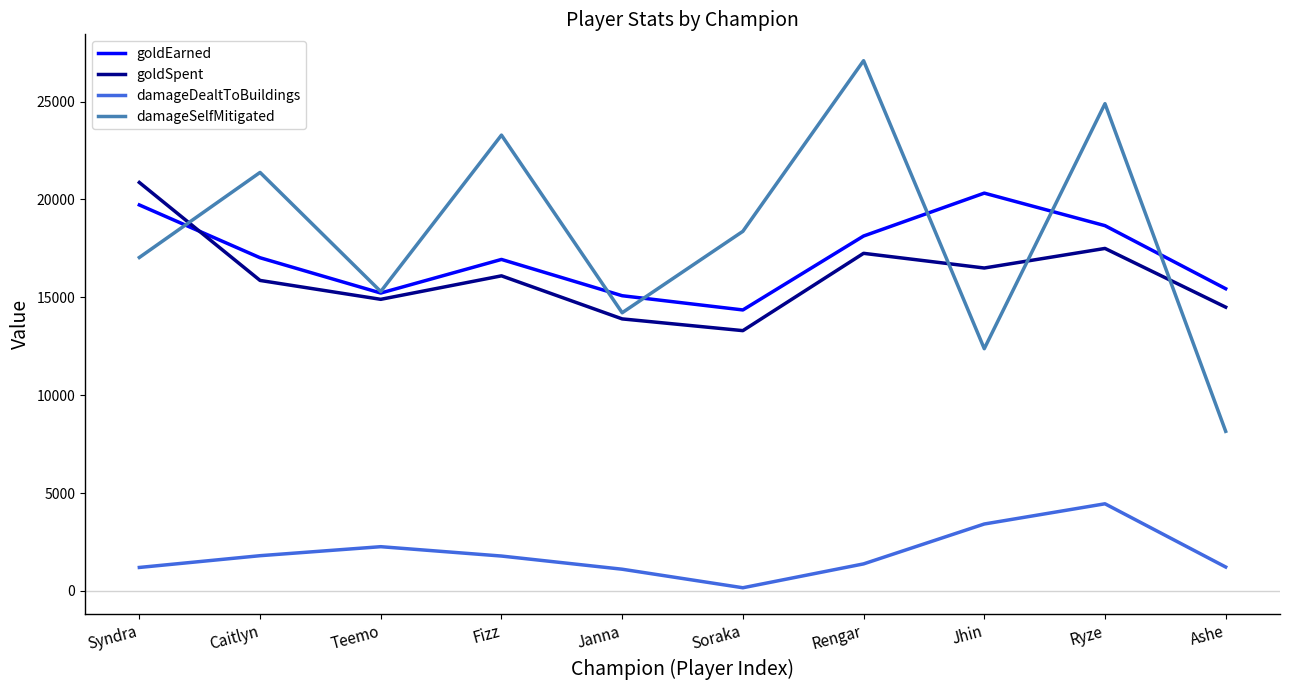

What is the smallest value displayed?

164